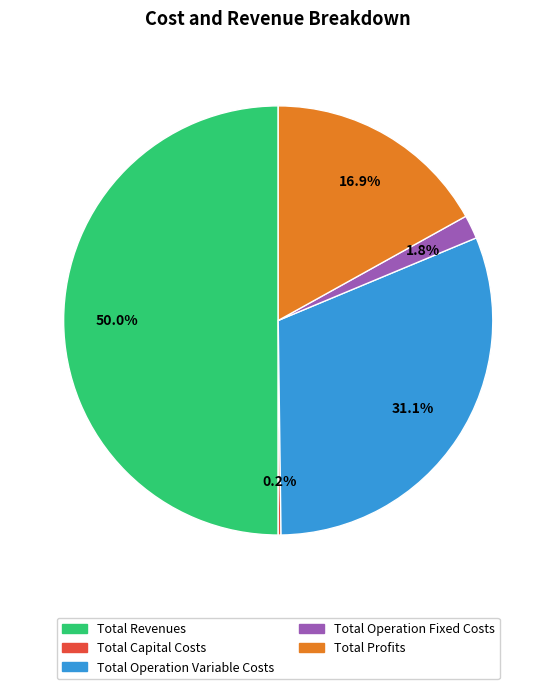

Does Total Profits account for over 50% of the chart?

No